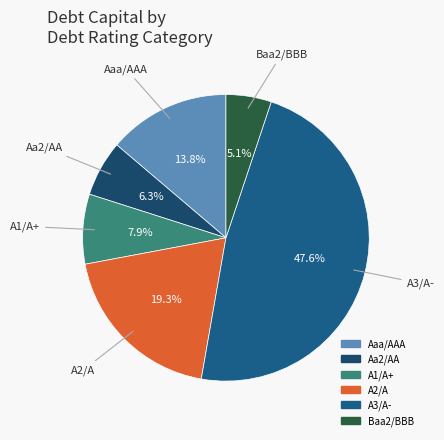

Is Aa2/AA the majority of the pie?

No